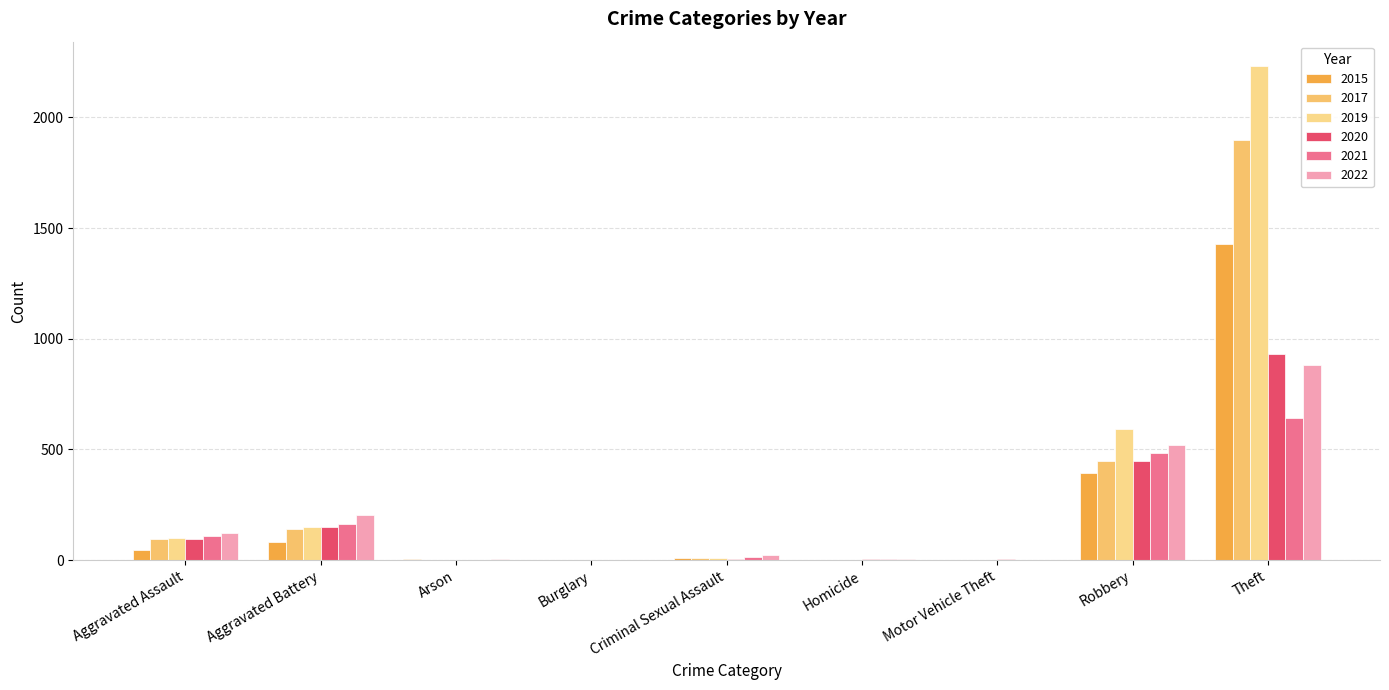

Which series has the largest total across all categories?

2019